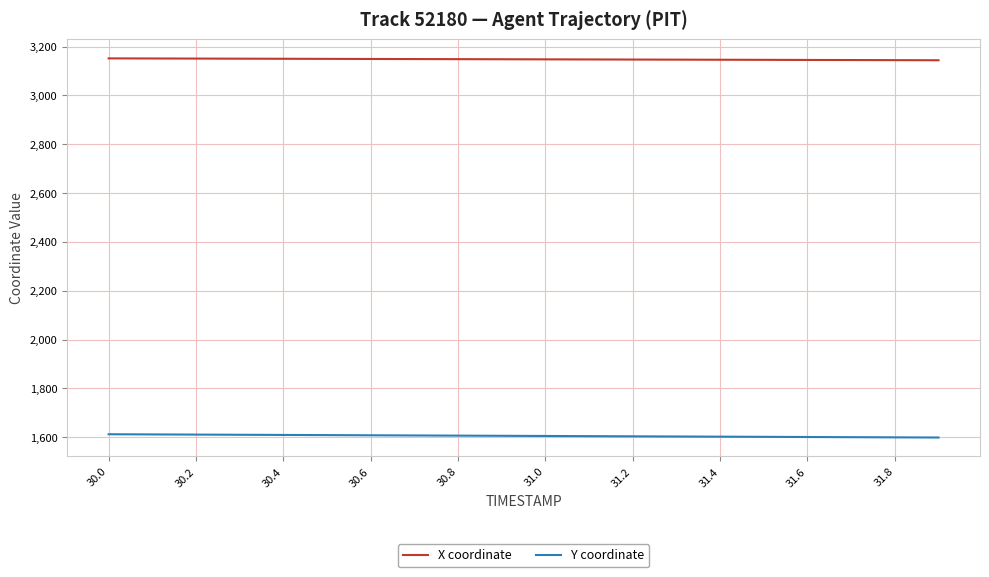

Rank the series by their average value, from highest to lowest.

X coordinate, Y coordinate